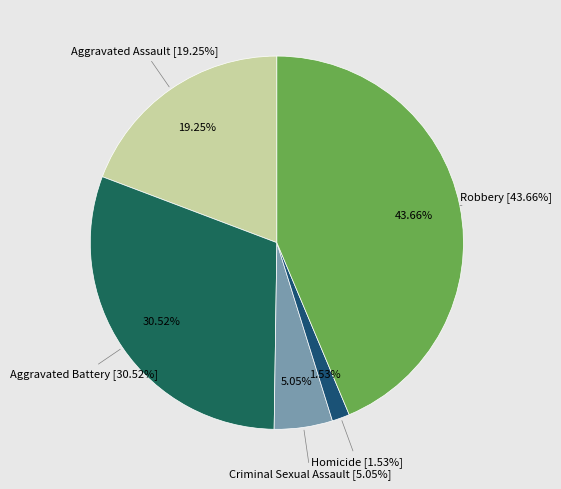

How many segments does this pie chart have?

5